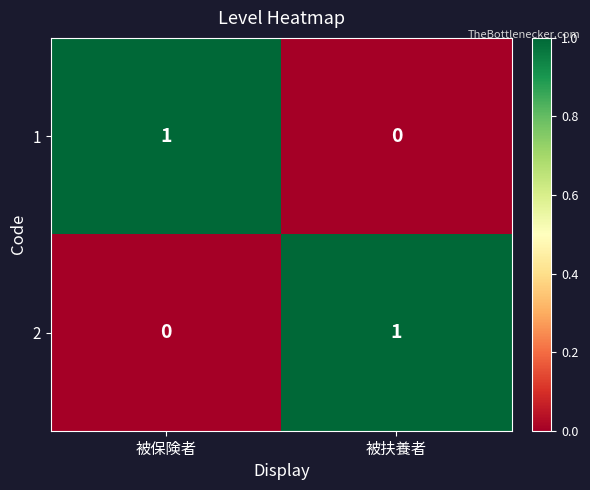

At which label does 1 reach its peak?

被保険者